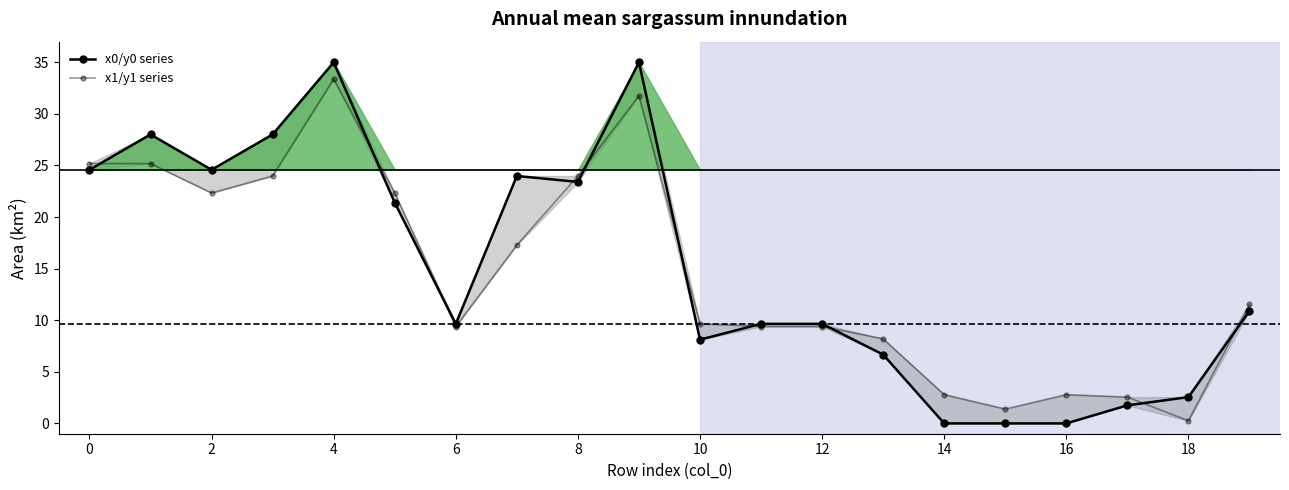

Rank the series by their average value, from lowest to highest.

x1/y1 series, x0/y0 series